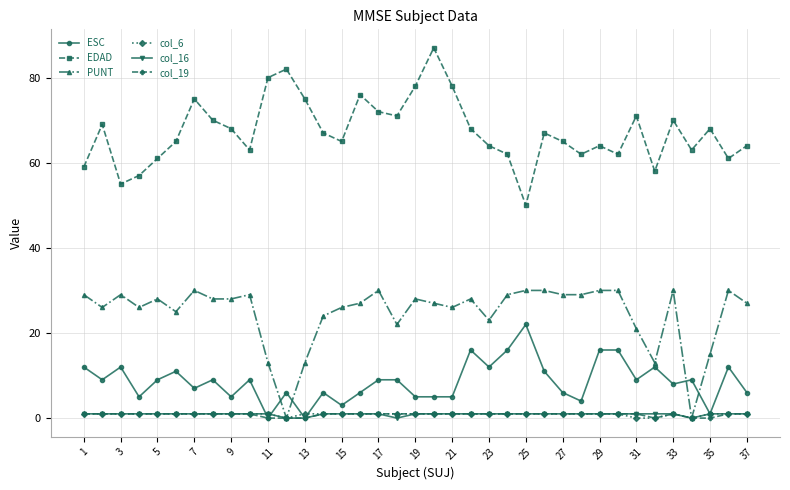

Reading left to right, extract all data points from this chart.

ESC: 12	9	12	5	9	11	7	9	5	9	0	6	0	6	3	6	9	9	5	5	5	16	12	16	22	11	6	4	16	16	9	12	8	9	1	12	6
EDAD: 59	69	55	57	61	65	75	70	68	63	80	82	75	67	65	76	72	71	78	87	78	68	64	62	50	67	65	62	64	62	71	58	70	63	68	61	64
PUNT: 29	26	29	26	28	25	30	28	28	29	13	0	13	24	26	27	30	22	28	27	26	28	23	29	30	30	29	29	30	30	21	13	30	0	15	30	27
col_6: 1	1	1	1	1	1	1	1	1	1	1	0	1	1	1	1	1	1	1	1	1	1	1	1	1	1	1	1	1	1	0	0	1	0	1	1	1
col_16: 1	1	1	1	1	1	1	1	1	1	1	0	0	1	1	1	1	0	1	1	1	1	1	1	1	1	1	1	1	1	1	1	1	0	1	1	1
col_19: 1	1	1	1	1	1	1	1	1	1	0	0	0	1	1	1	1	1	1	1	1	1	1	1	1	1	1	1	1	1	1	0	1	0	0	1	1